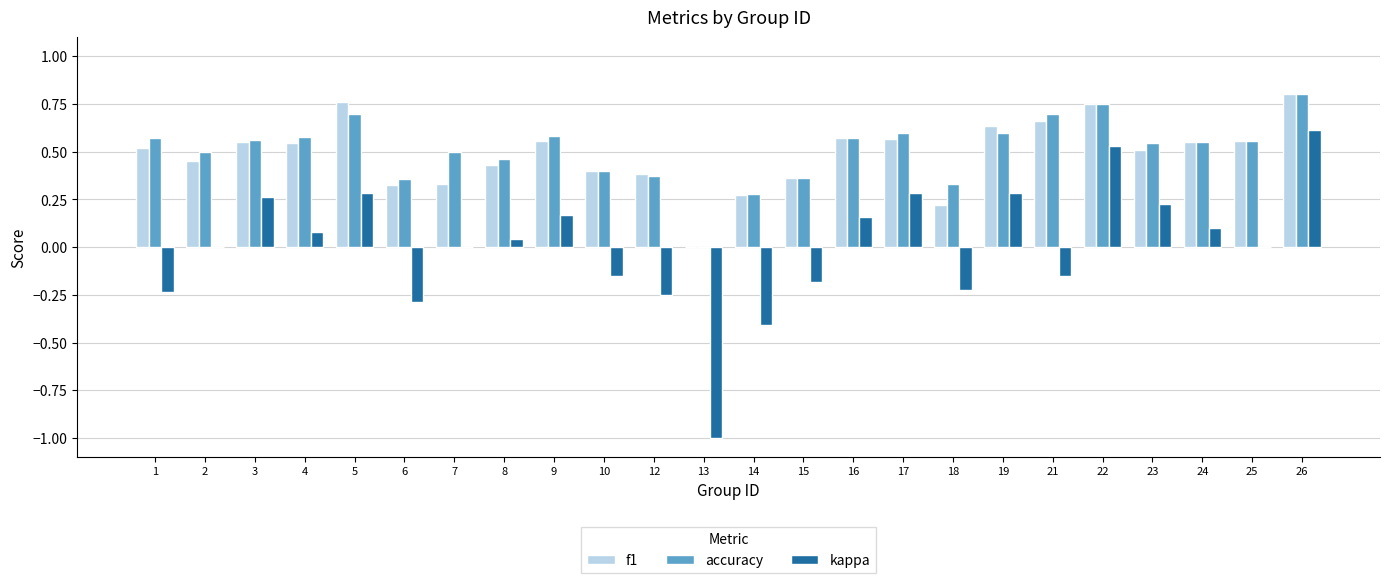

At which category is the sum across all series the highest?

26